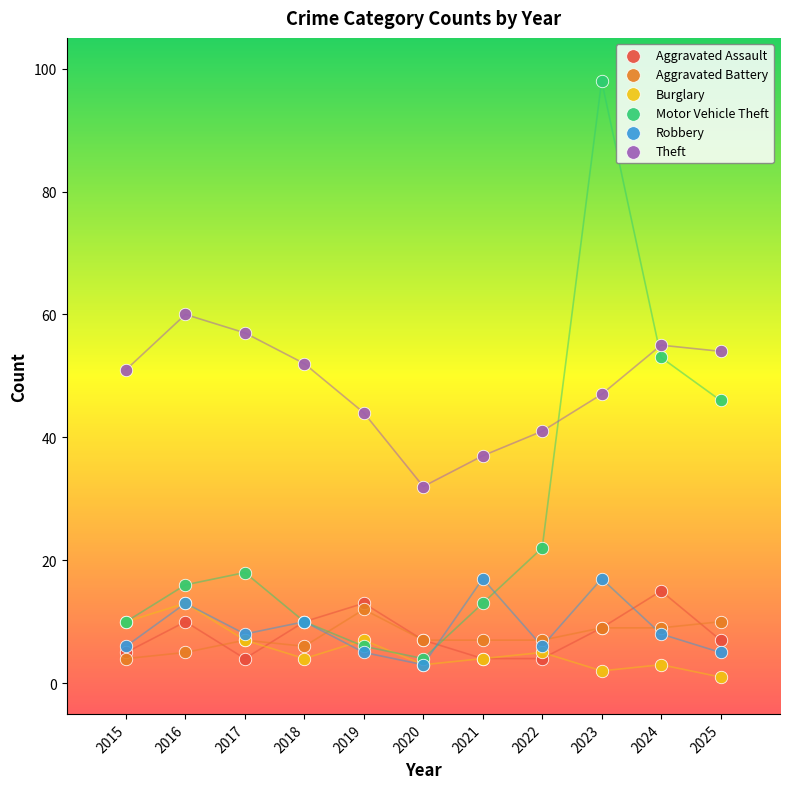

What are all the series names shown in the legend?

Aggravated Assault, Aggravated Battery, Burglary, Motor Vehicle Theft, Robbery, Theft